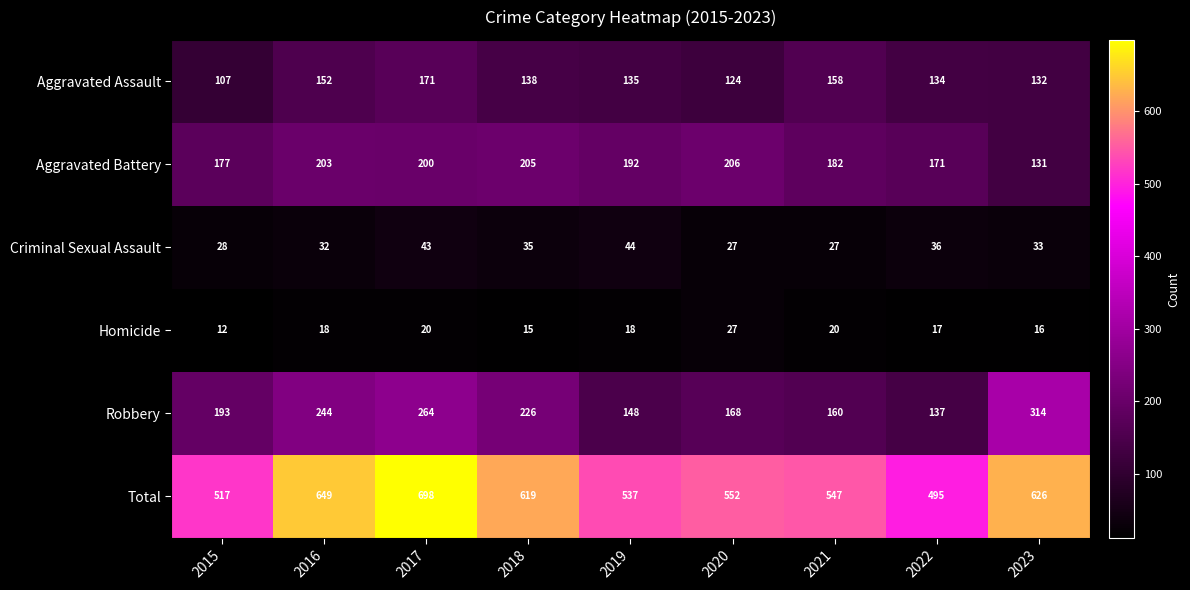

List the series in order of their peak value, highest first.

Total, Robbery, Aggravated Battery, Aggravated Assault, Criminal Sexual Assault, Homicide